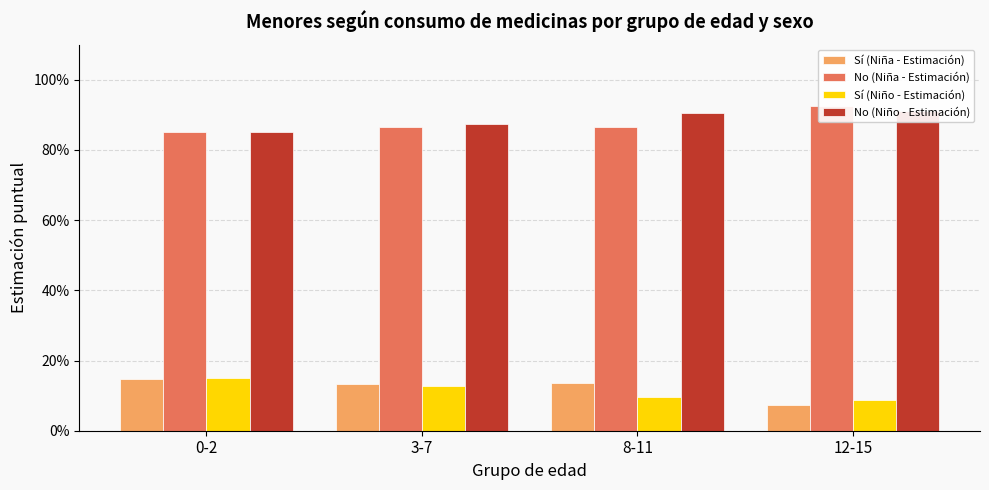

What is the difference between the maximum and minimum values in the No (Niña - Estimación) series?

0.1